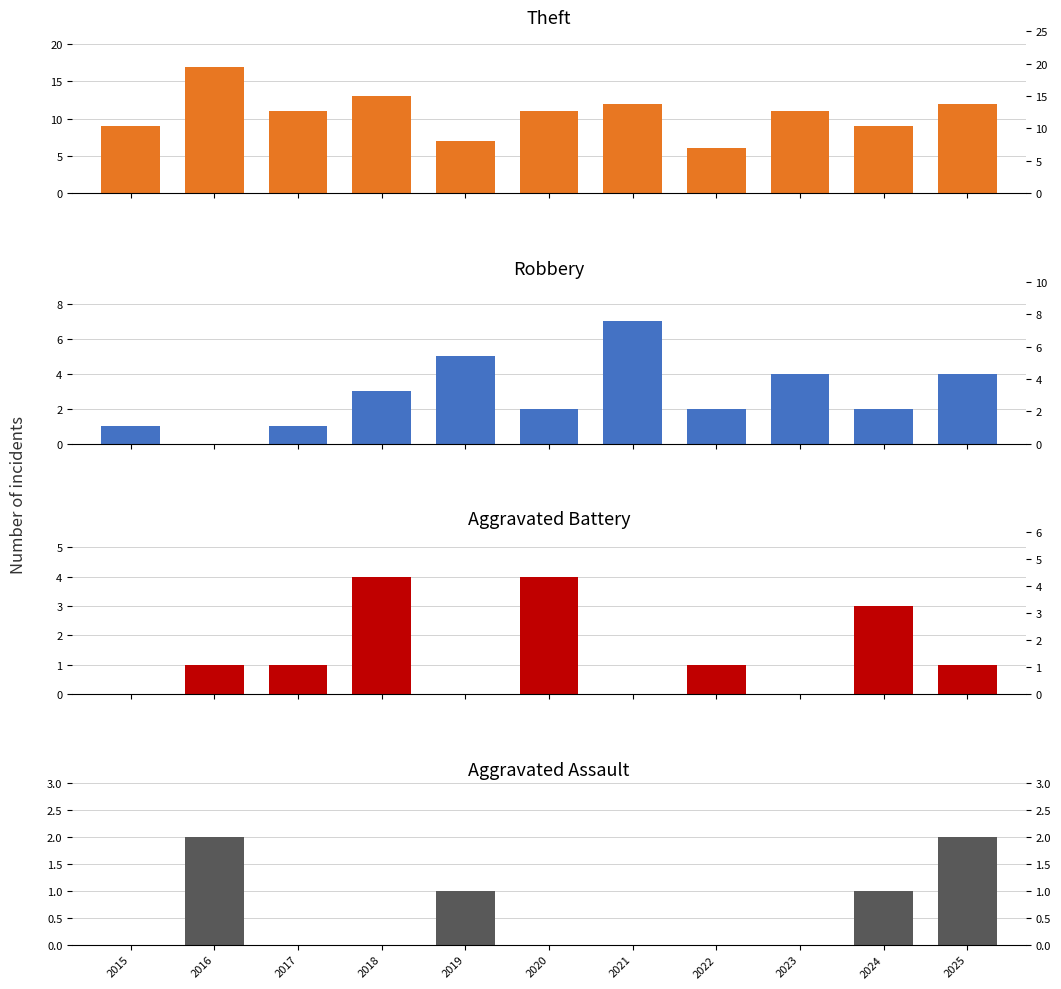

Between 2021 and 2024, which is larger?

2021